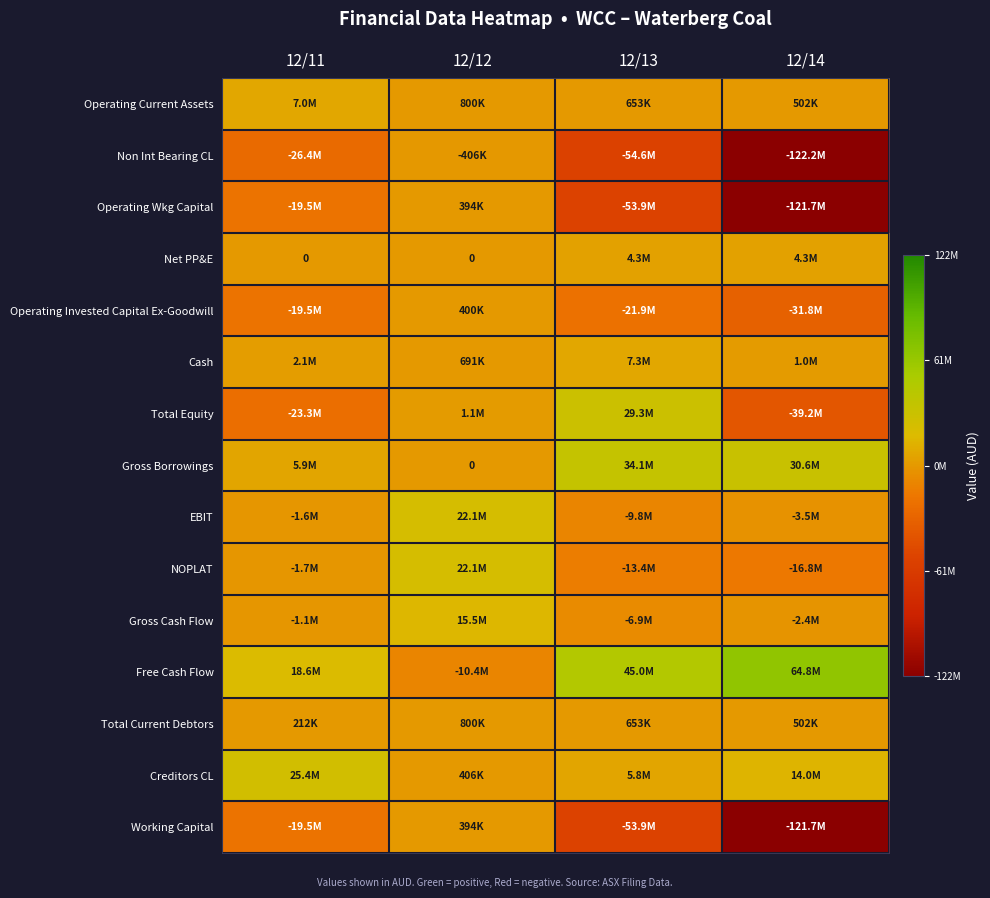

Count the Total Current Debtors values in the range 501562 to 800084.

3